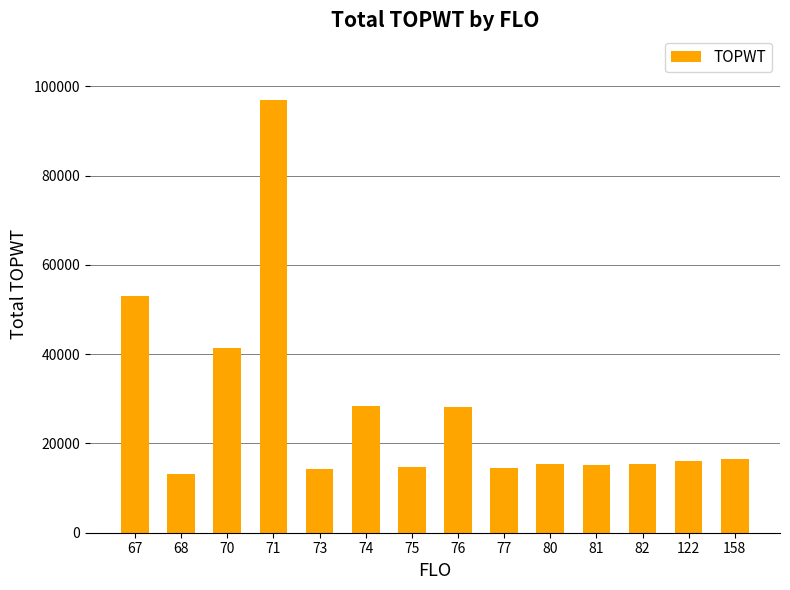

What is the value of the 13th bar from the left?

16029